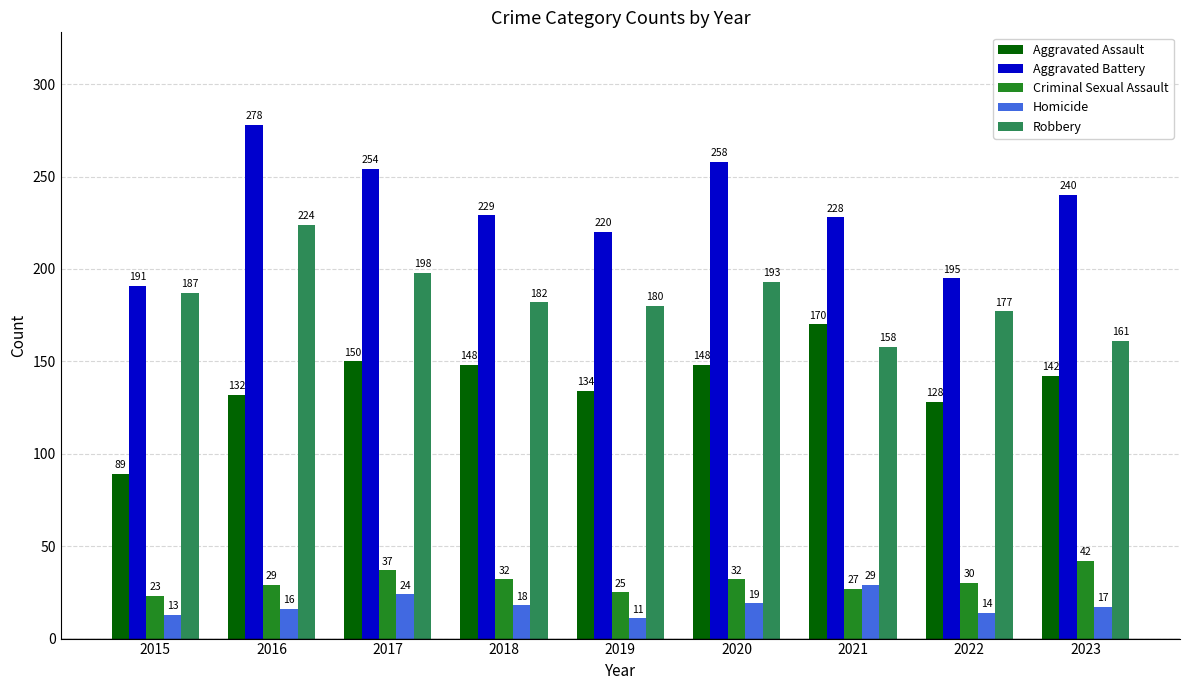

At which label does Homicide first exceed 17?

2017